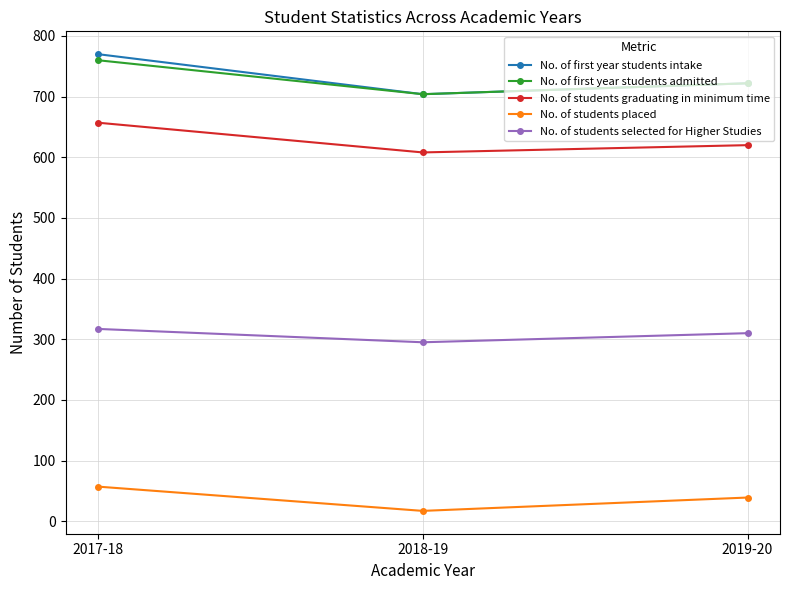

True or false: No. of students graduating in minimum time has a value of 657 at 2017-18.

True